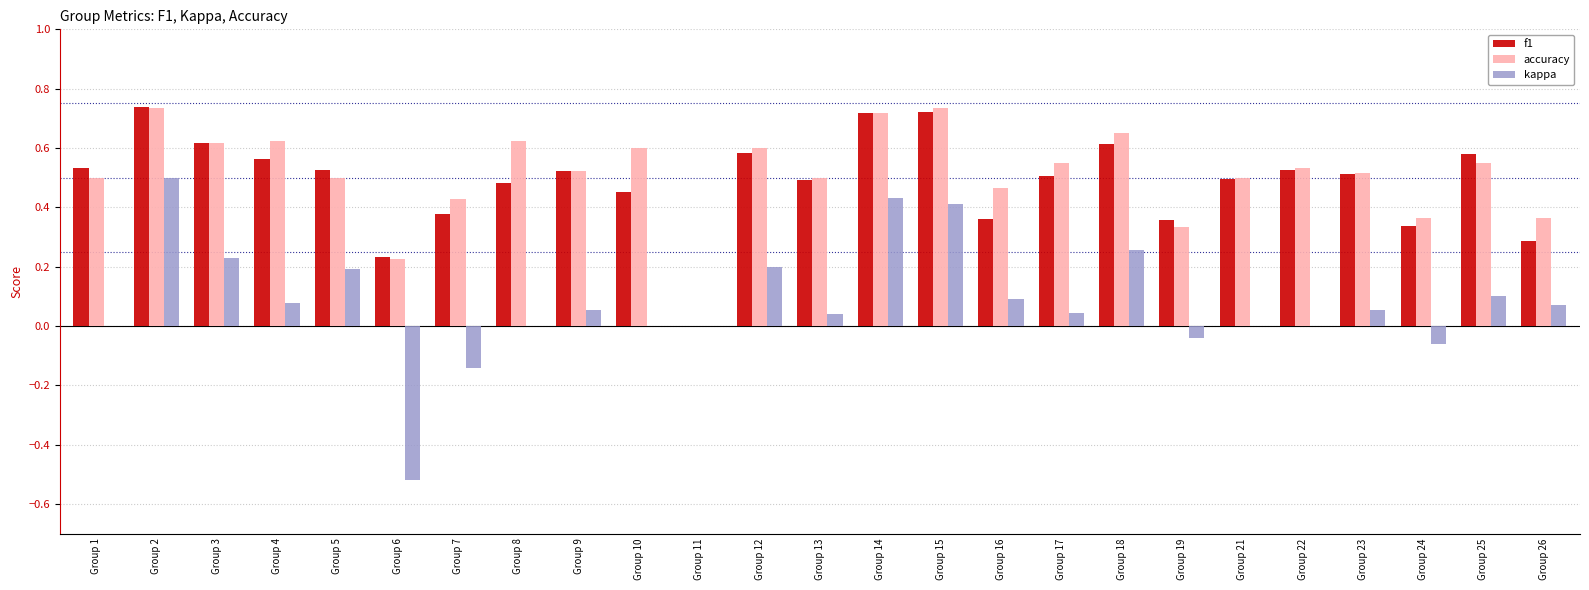

Count the f1 values in the range 0 to 1.

25